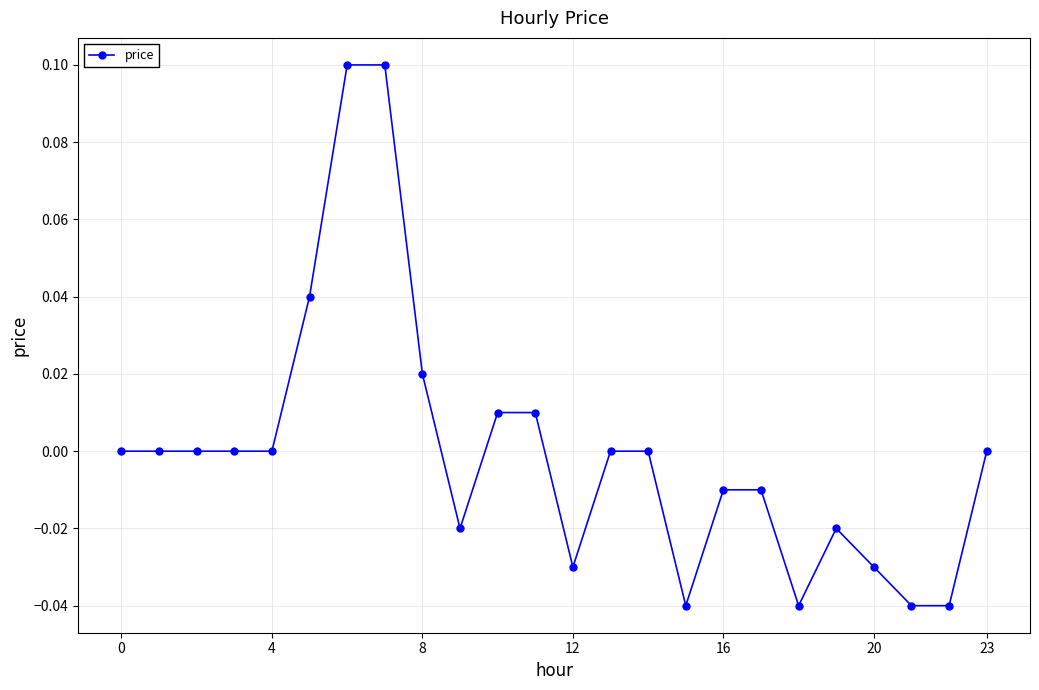

What is the difference between the maximum and minimum values?

0.1